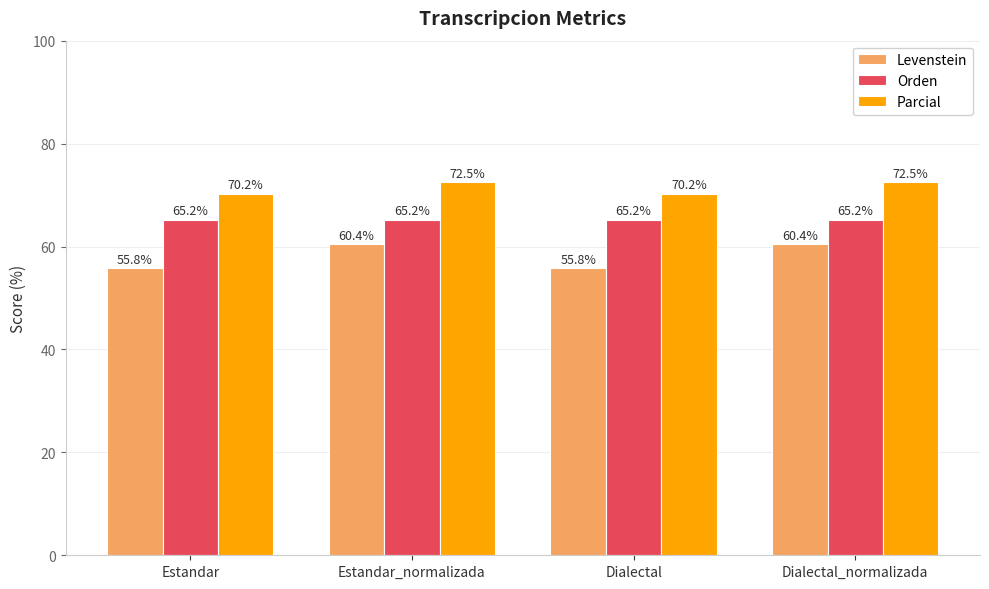

What is the difference between the highest and lowest values at Estandar?

14.4